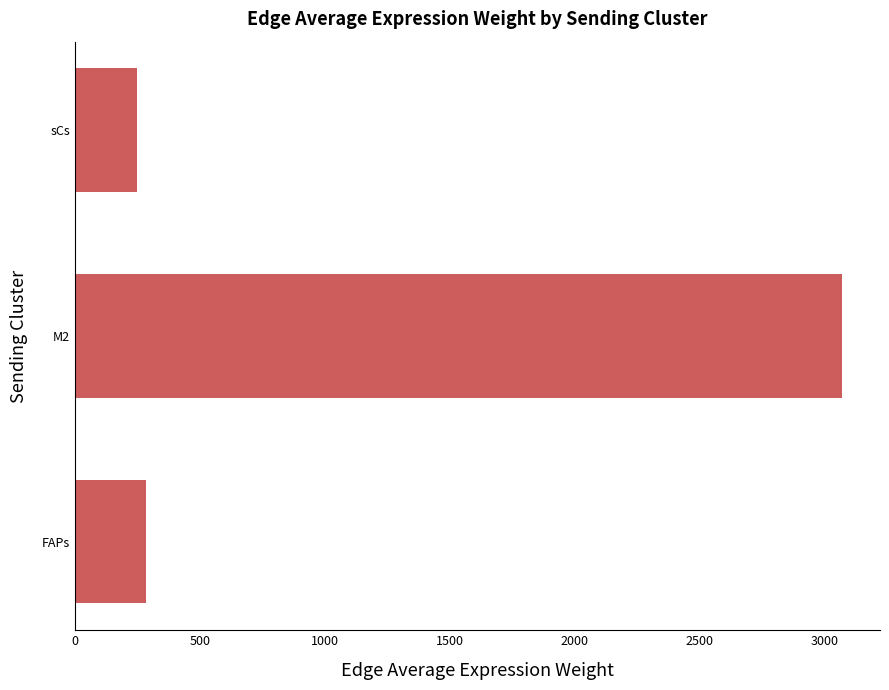

Rank the categories by value from highest to lowest.

M2, FAPs, sCs